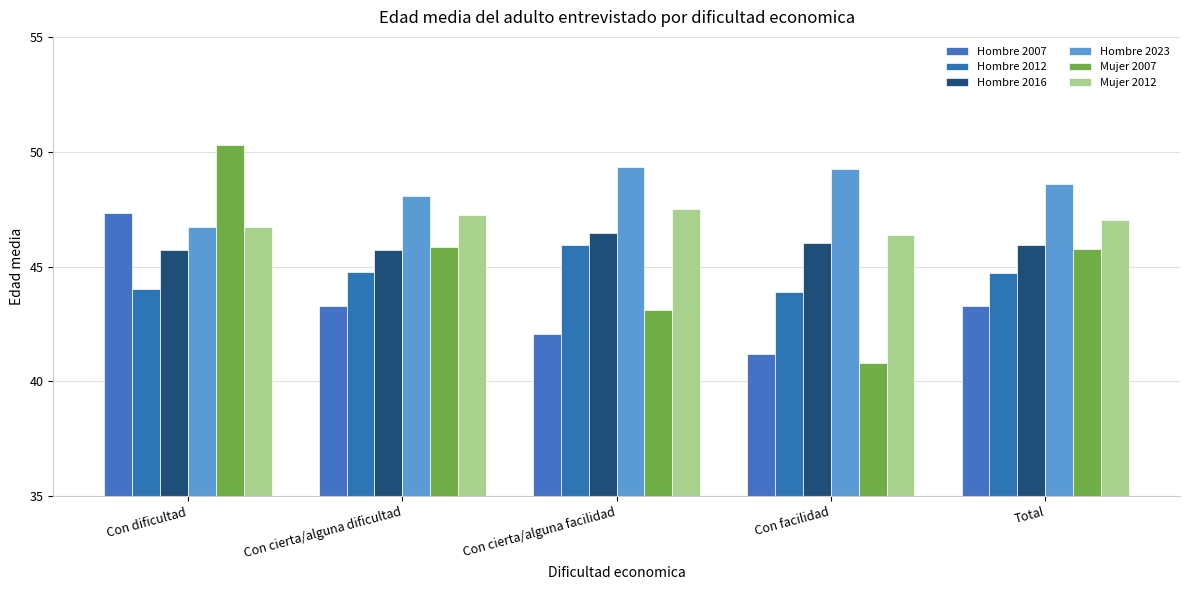

How many bars are there in total?

30